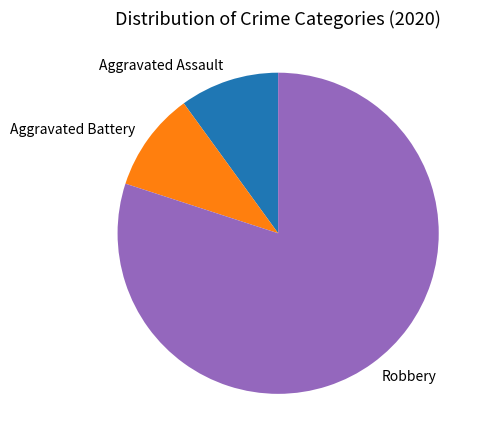

The Aggravated Battery slice represents 10% of the pie. True or false?

True